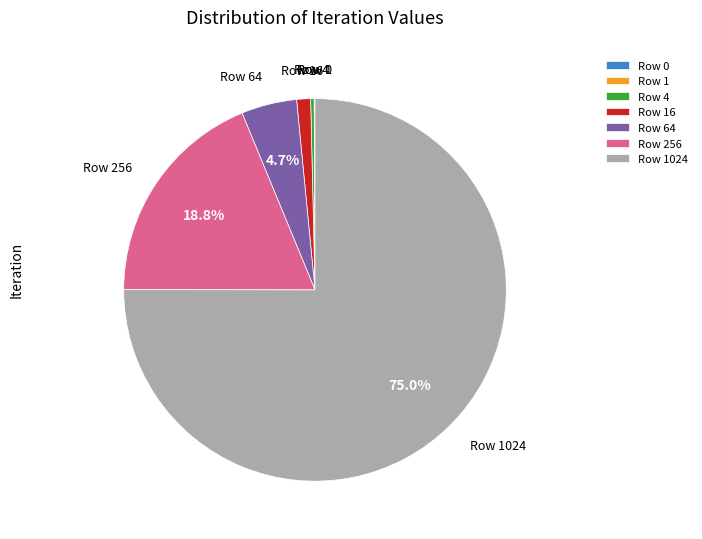

Is the sum of Row 64 and Row 256 greater than half?

No